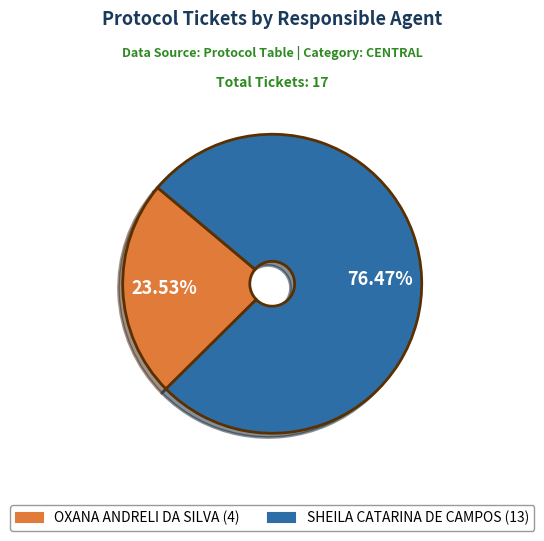

Which has a higher value, OXANA ANDRELI DA SILVA or SHEILA CATARINA DE CAMPOS?

SHEILA CATARINA DE CAMPOS